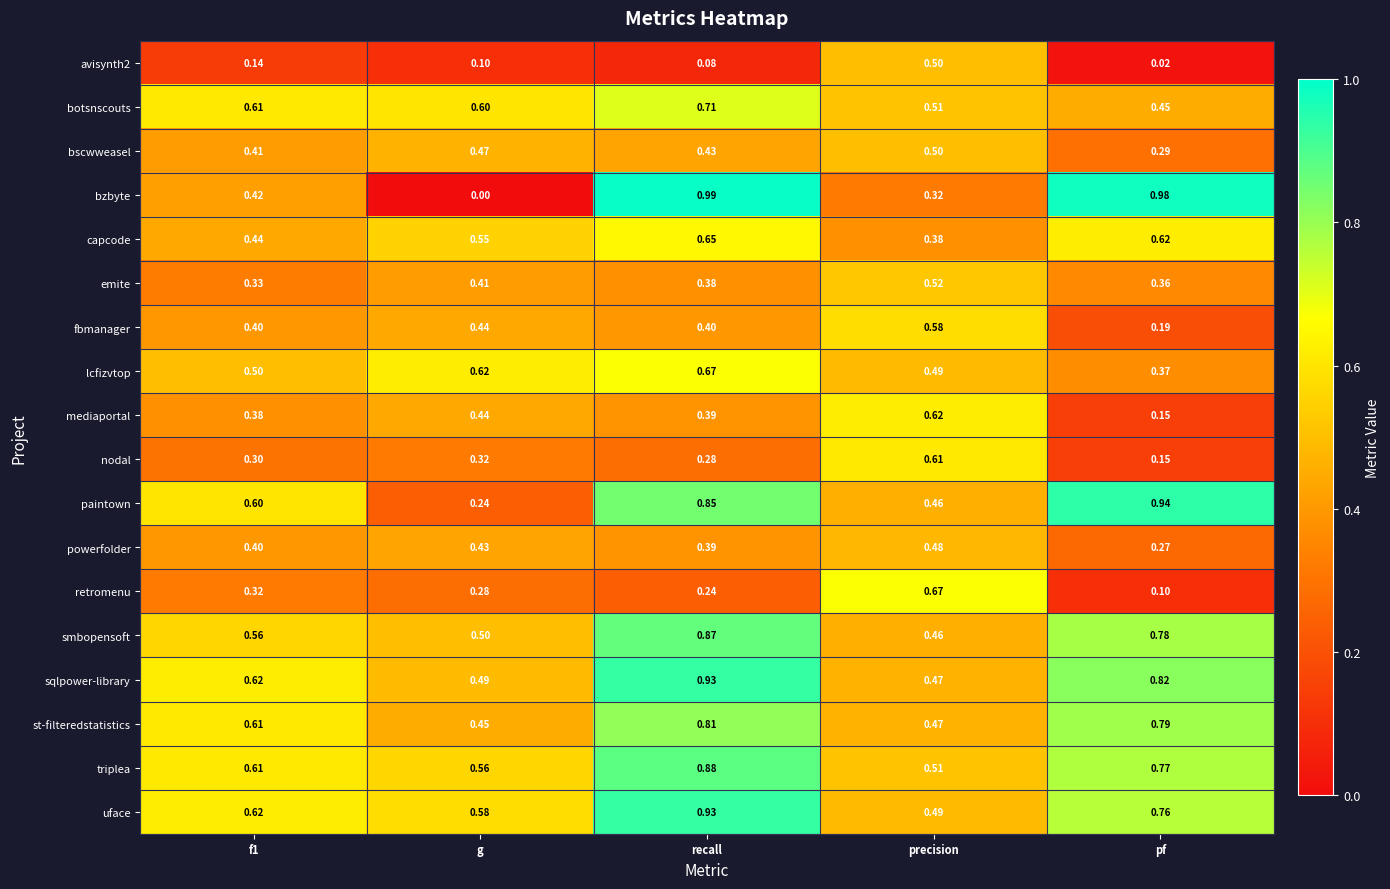

At which label is mediaportal closest to 0?

pf